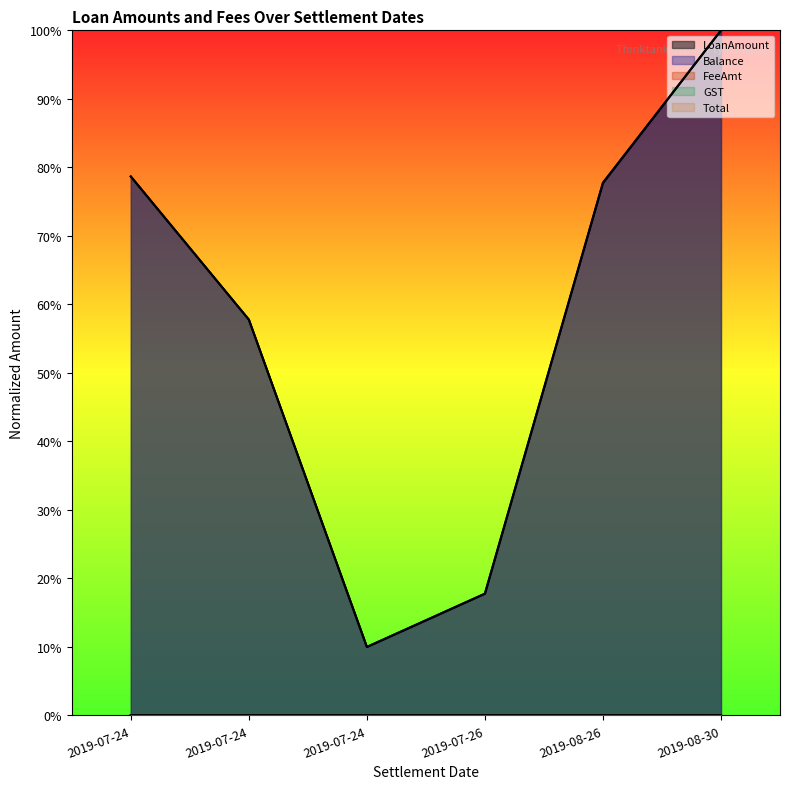

The LoanAmount series shows 0.1 at 2019-07-24. True or false?

True